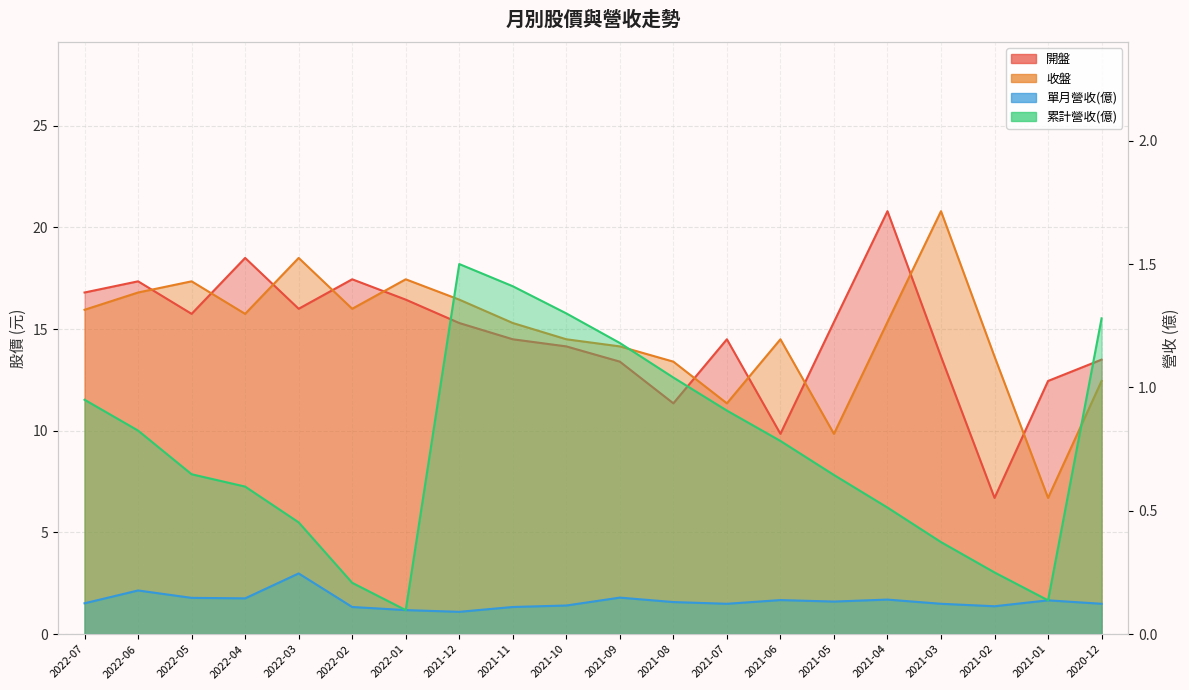

What is the label of the 7th point from the left?

2022-01